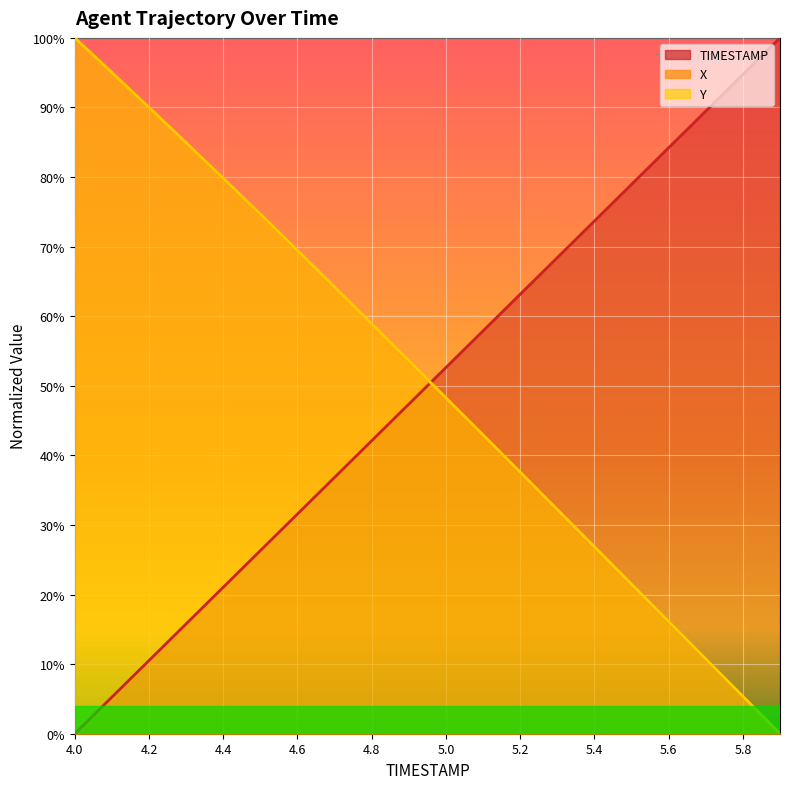

Where do Y and TIMESTAMP first cross each other?

4.9 and 5.0